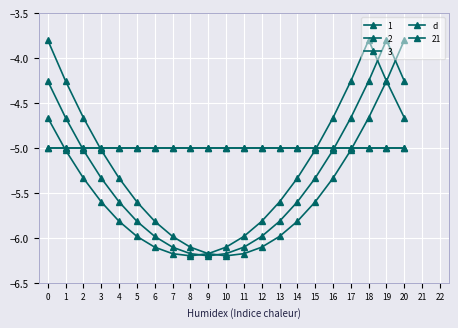

Is this an area chart (filled region under the line)?

No